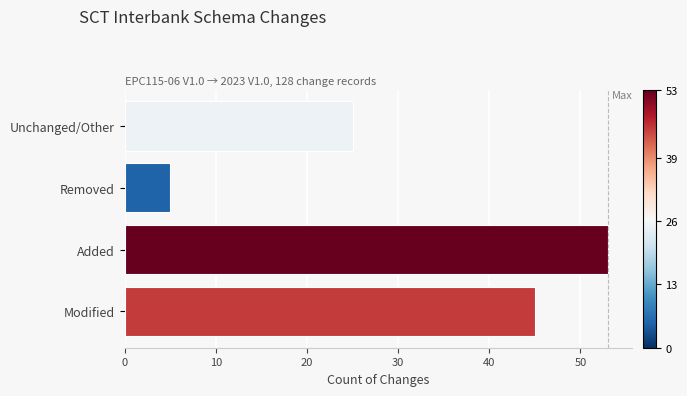

What is the change in value from Added to Removed?

-48